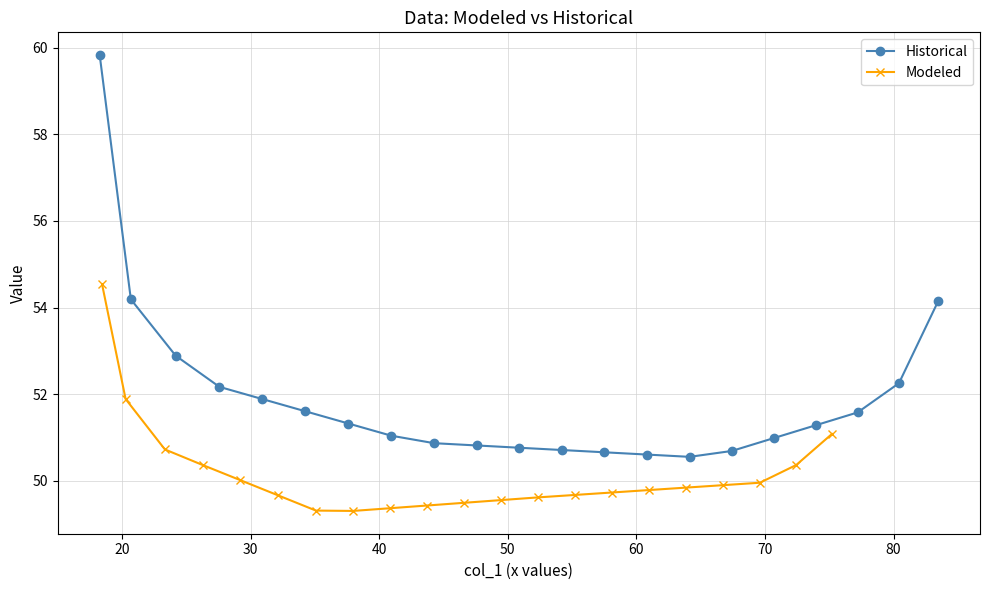

How many lines are shown in the chart?

2